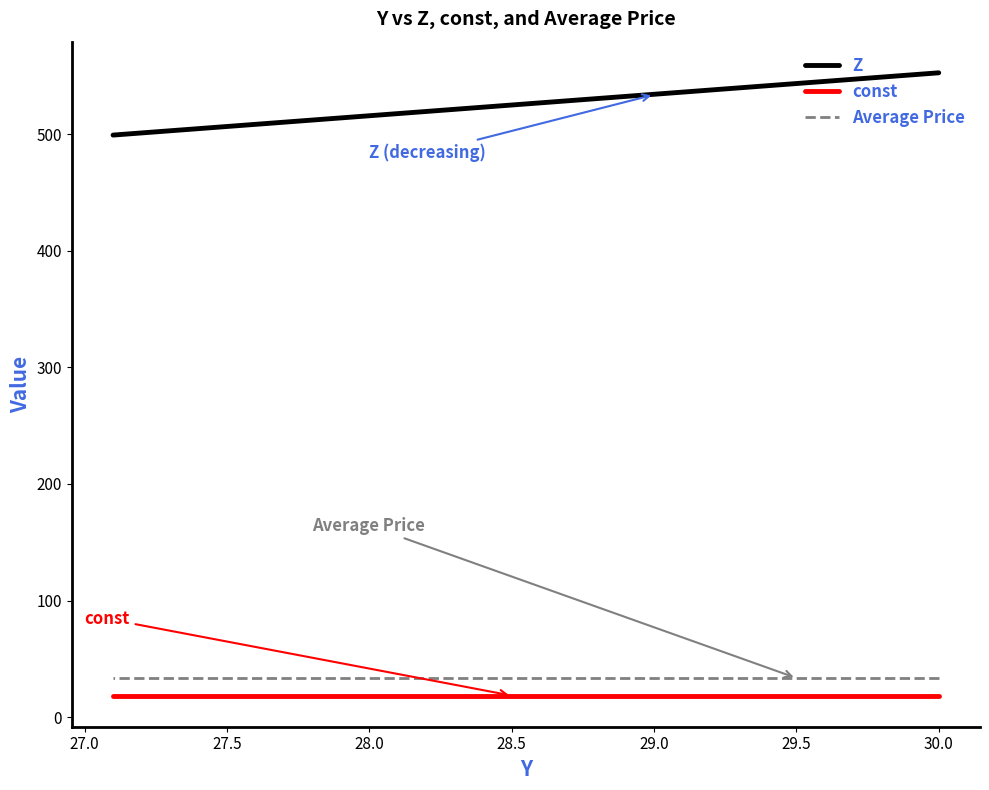

True or false: const and Average Price intersect in this chart.

False